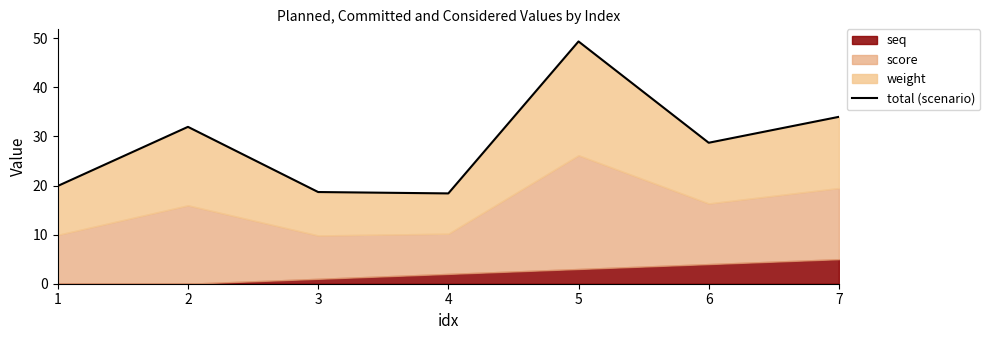

What is the difference between the maximum and minimum values?

31.0